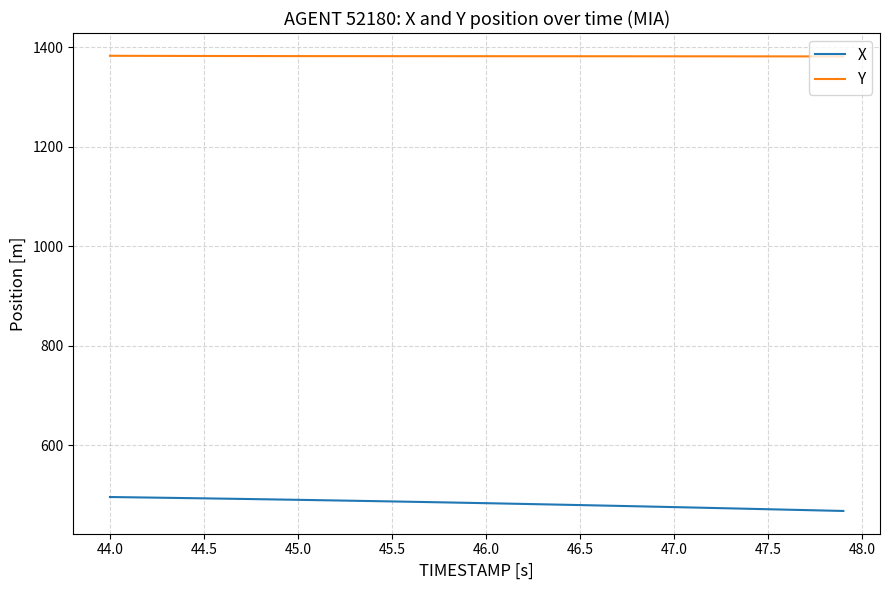

What is the difference between the maximum and minimum values in the X series?

28.0